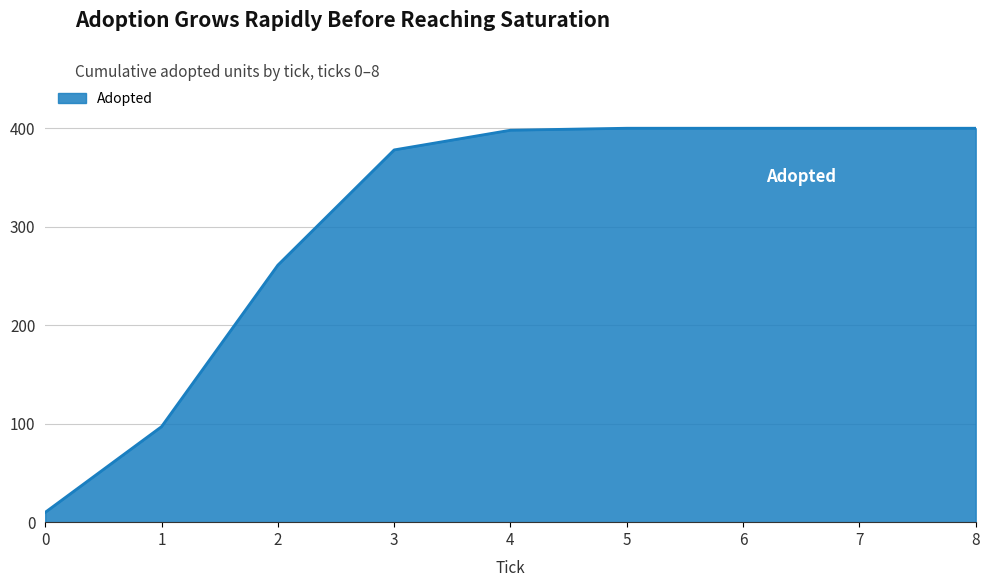

What is the average value?

305